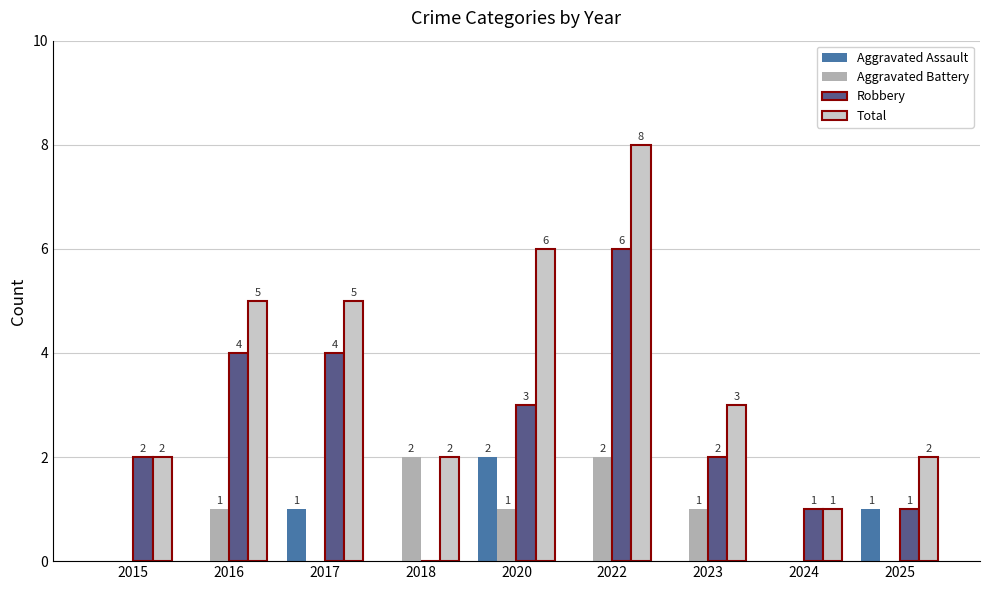

At which category is the sum across all series the highest?

2022